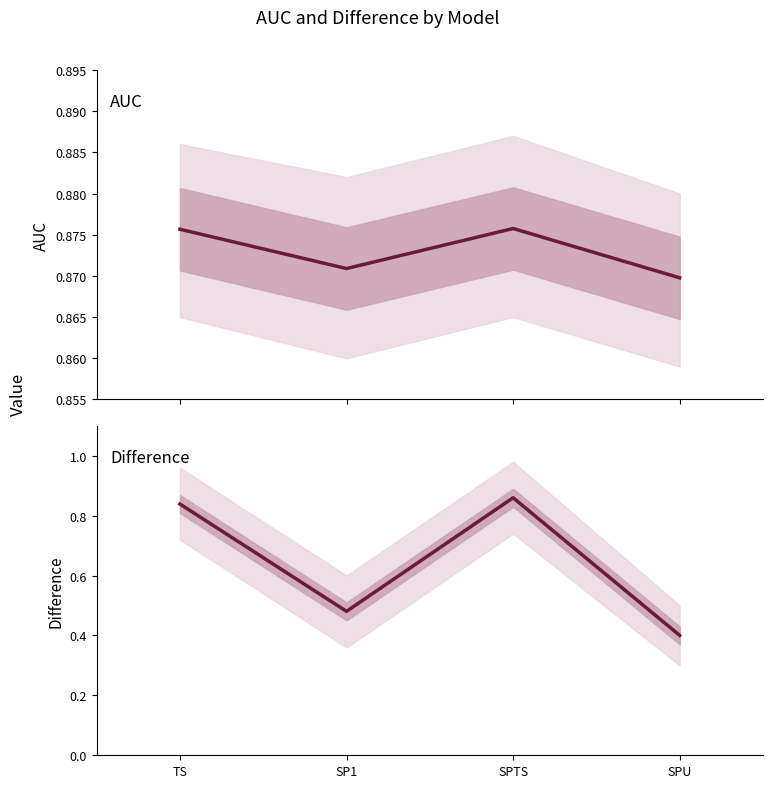

Which series has the largest range (max minus min)?

Difference